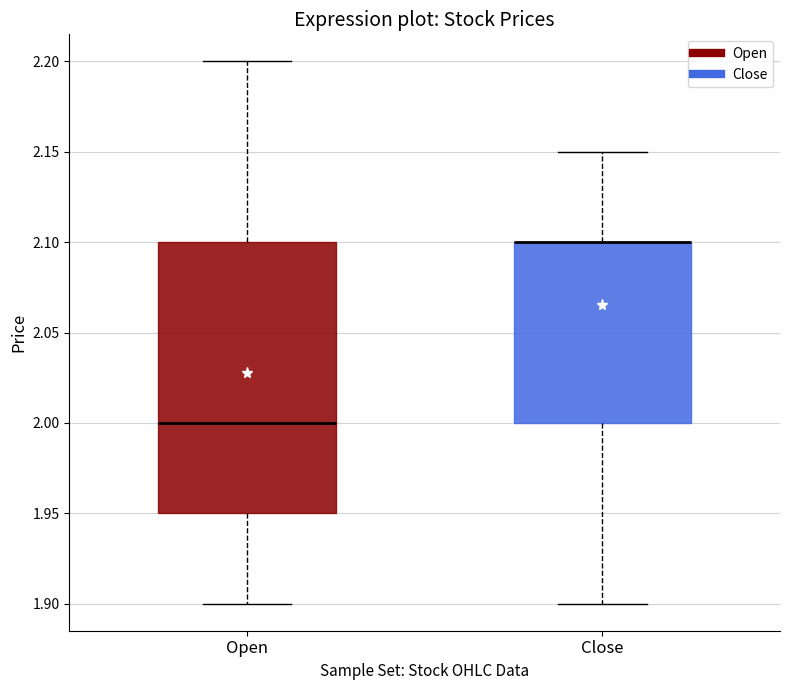

Which box is the tallest, from its lower edge to its upper edge?

Open